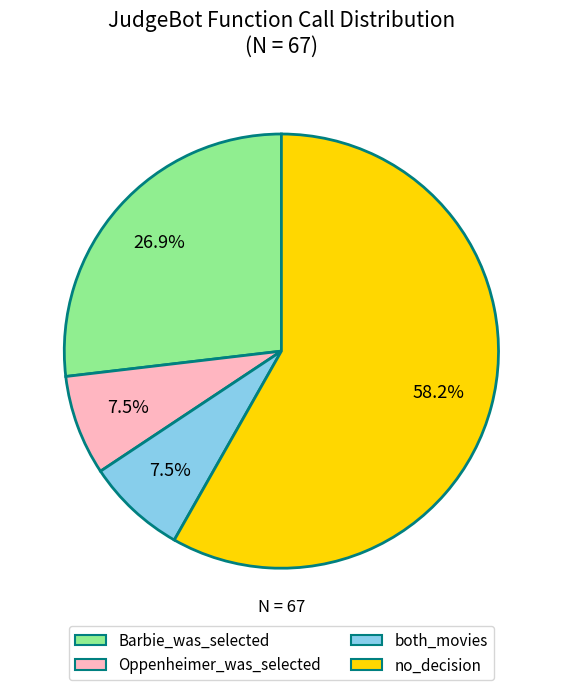

Does both_movies represent more than half of the total?

No